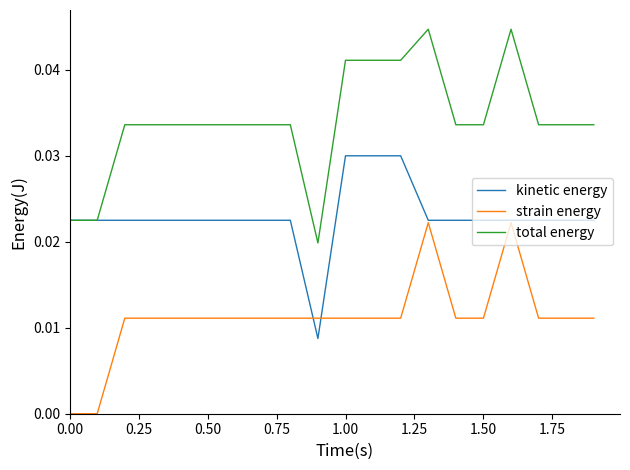

What is the sum of all kinetic energy values?

0.5